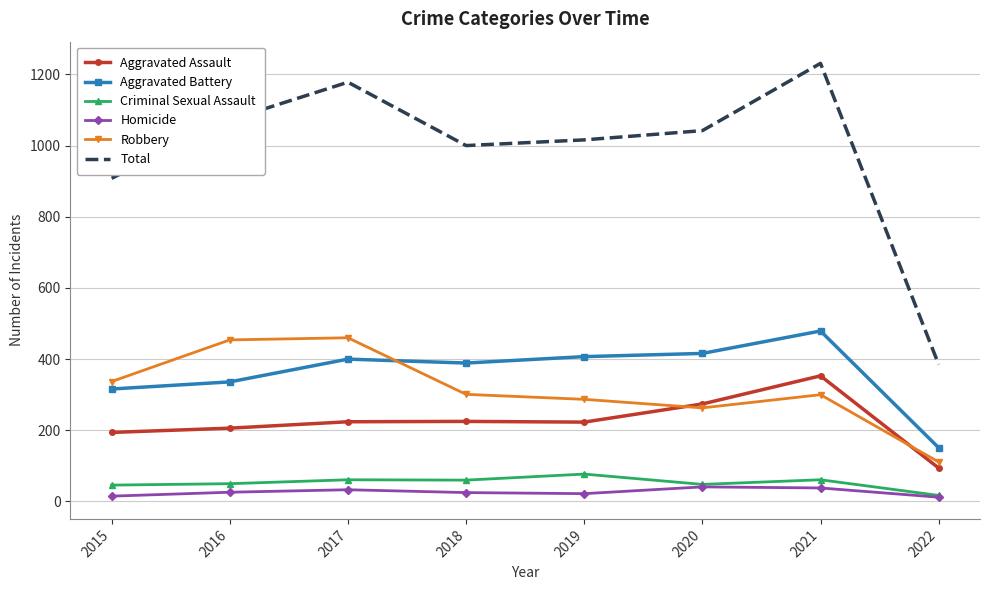

True or false: Aggravated Battery and Aggravated Assault intersect in this chart.

False